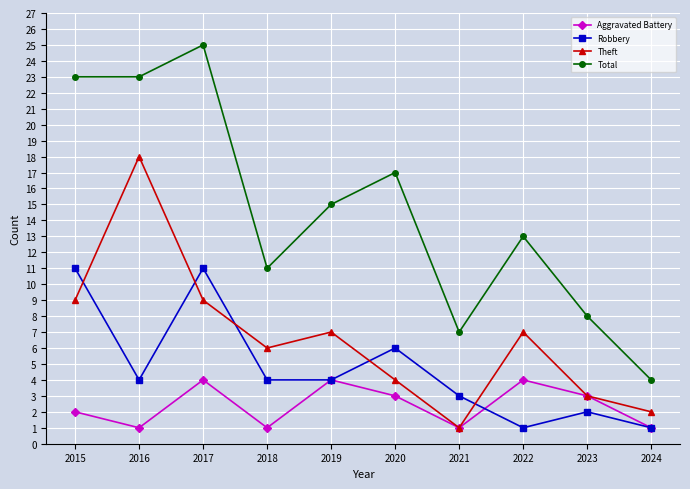

How many data points in Total are less than 15?

5